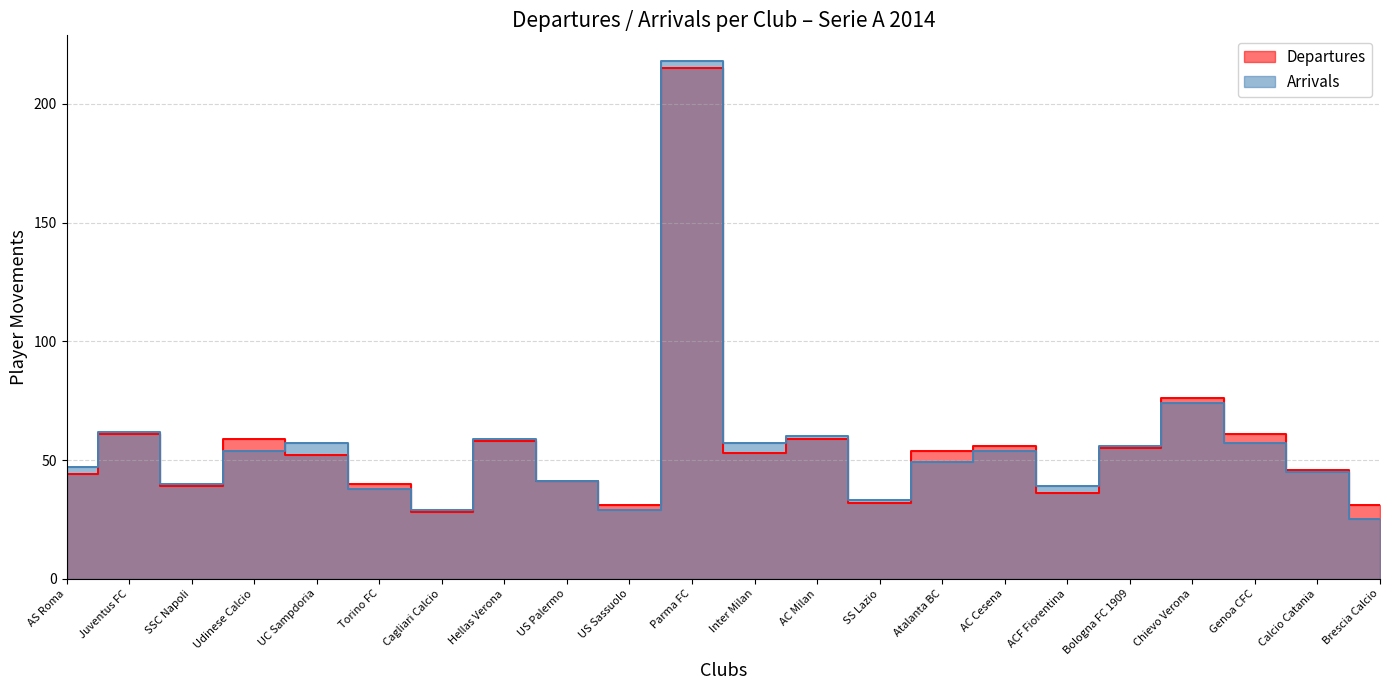

How many lines are shown in the chart?

2